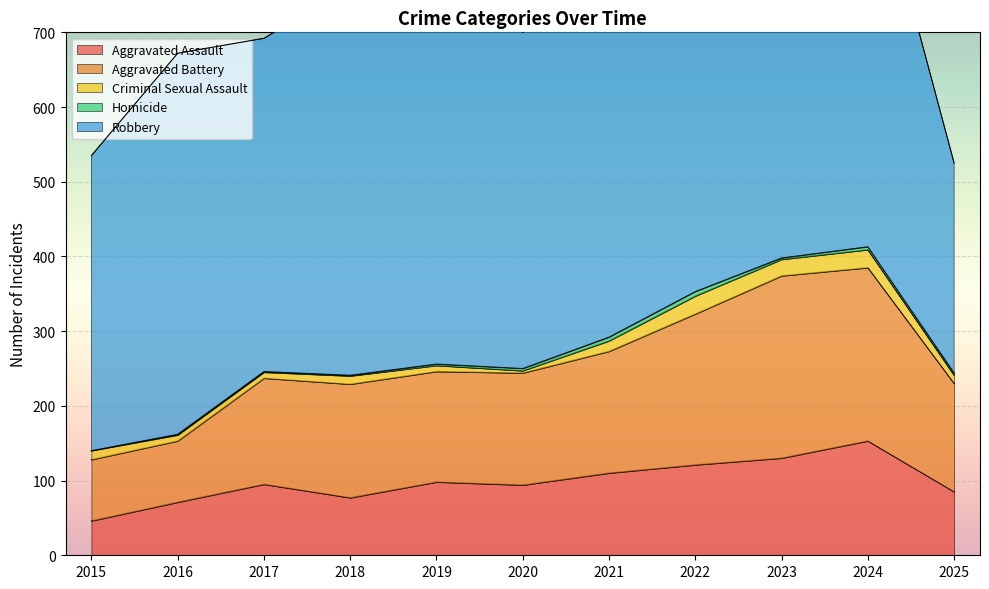

At which category does Criminal Sexual Assault reach its first local peak?

2018